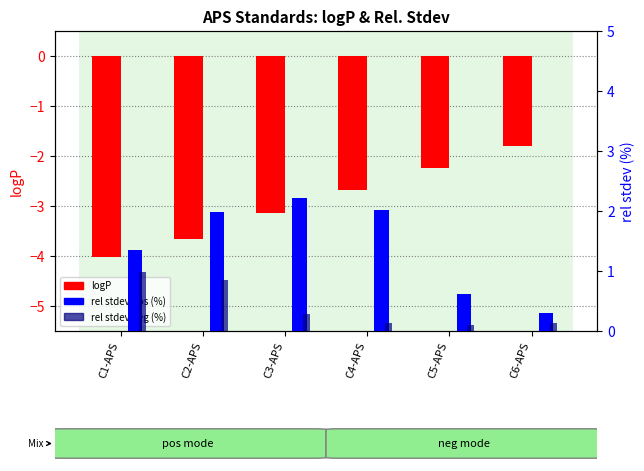

What is the difference between the second highest and minimum values in the logP series?

1.8